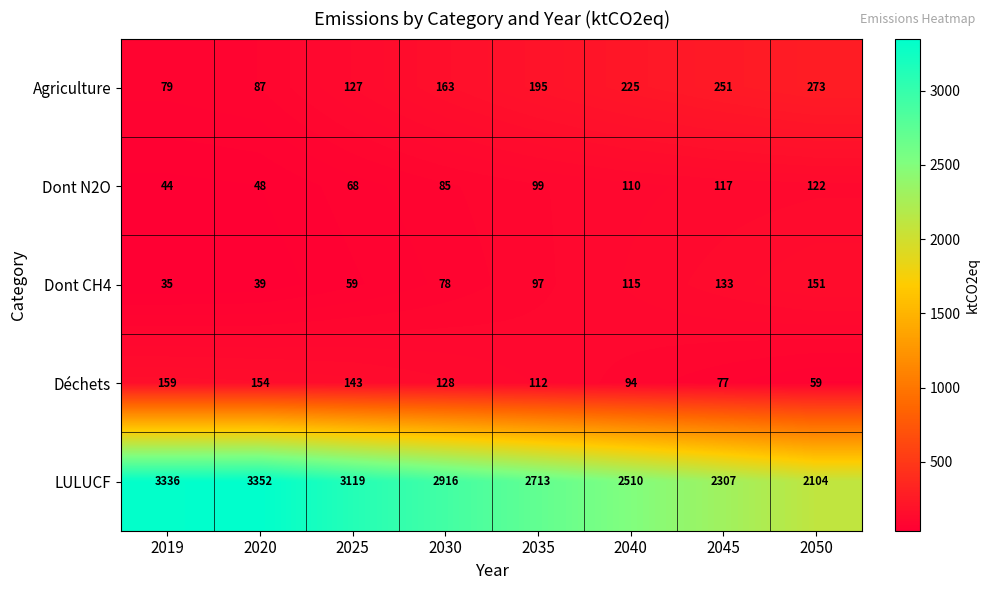

Count the number of categories in the chart.

8